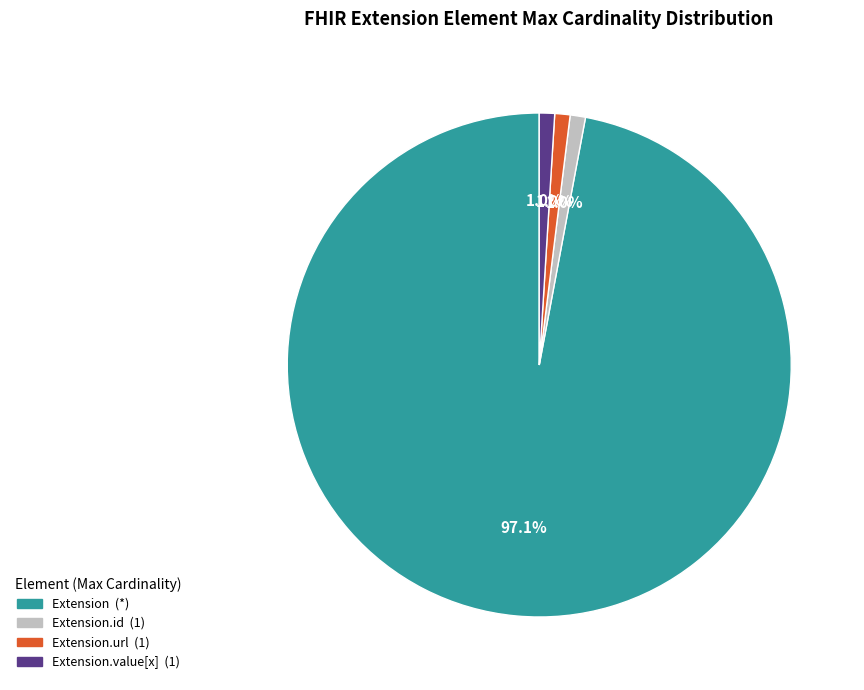

Is there a majority slice in this chart?

Yes